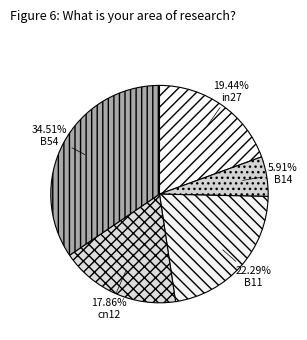

Is there a majority slice in this chart?

No